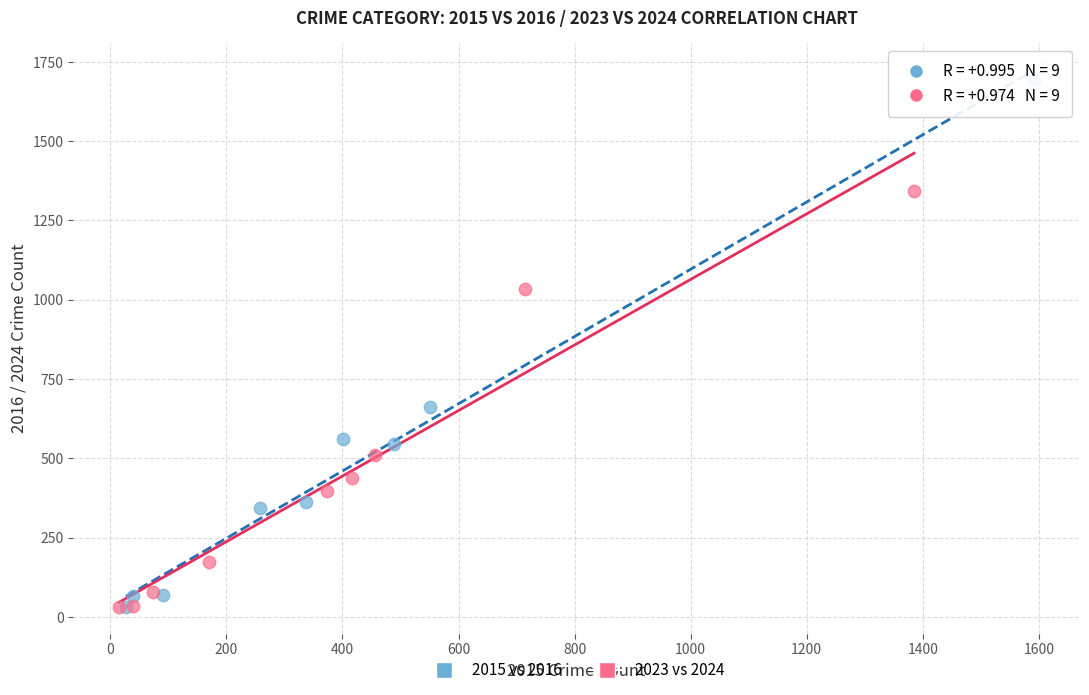

Which series has the largest Y range (max minus min)?

2015 vs 2016